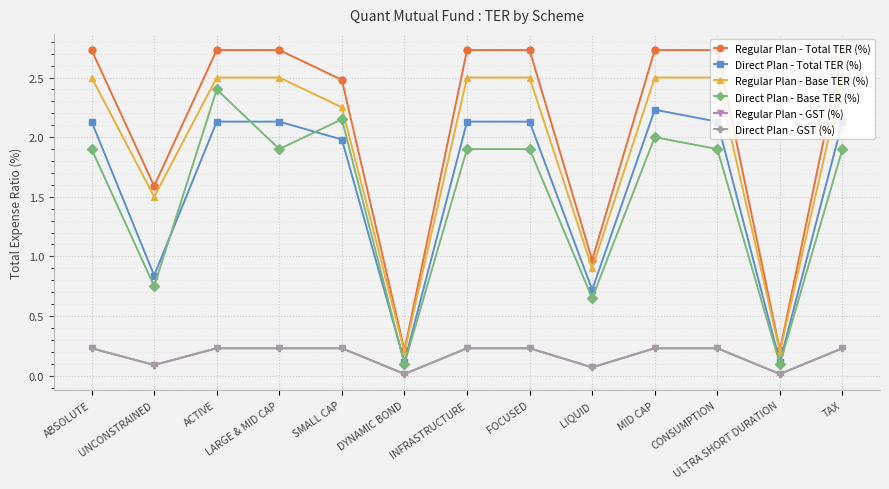

What is the label of the 11th point from the right?

ACTIVE